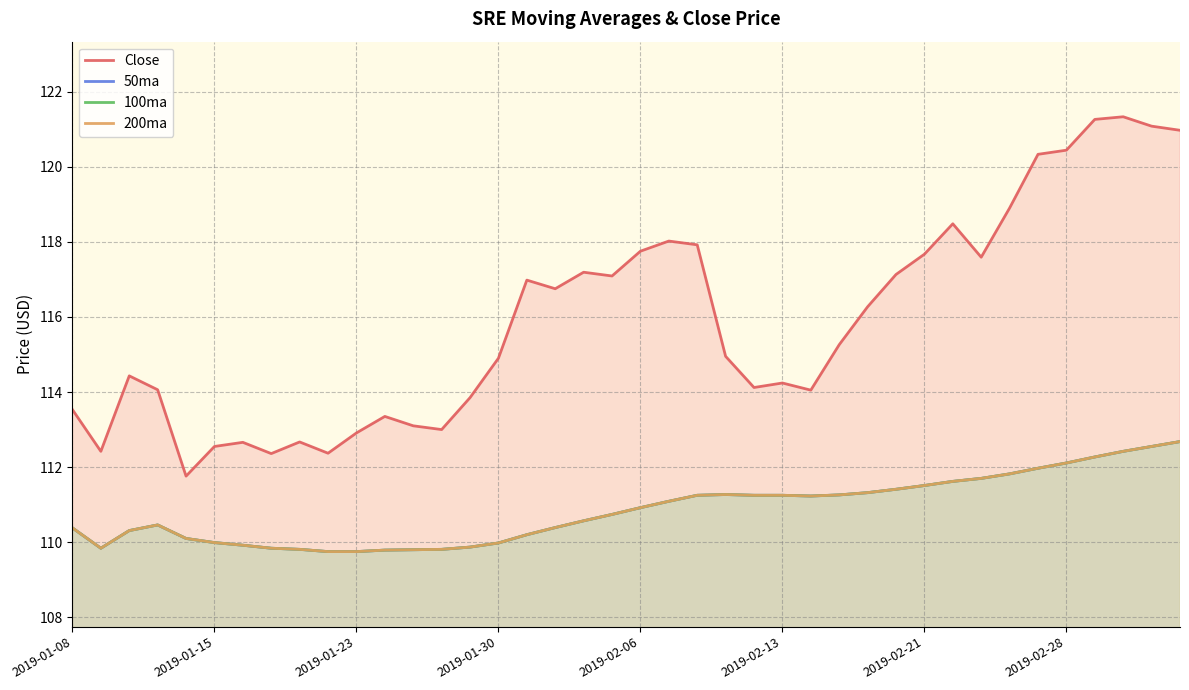

What is the difference between the maximum and second lowest values in the Close series?

9.0